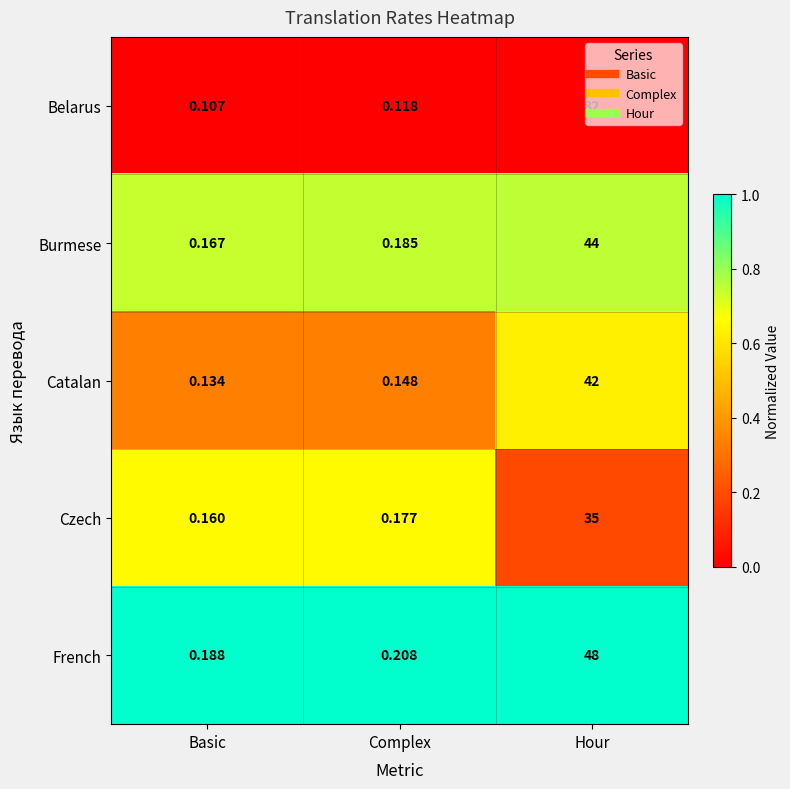

Which series changed the most between Basic and Hour?

French